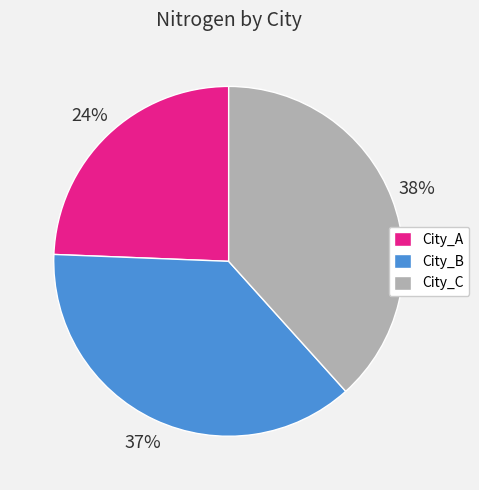

What is the largest slice in the pie chart?

City_C